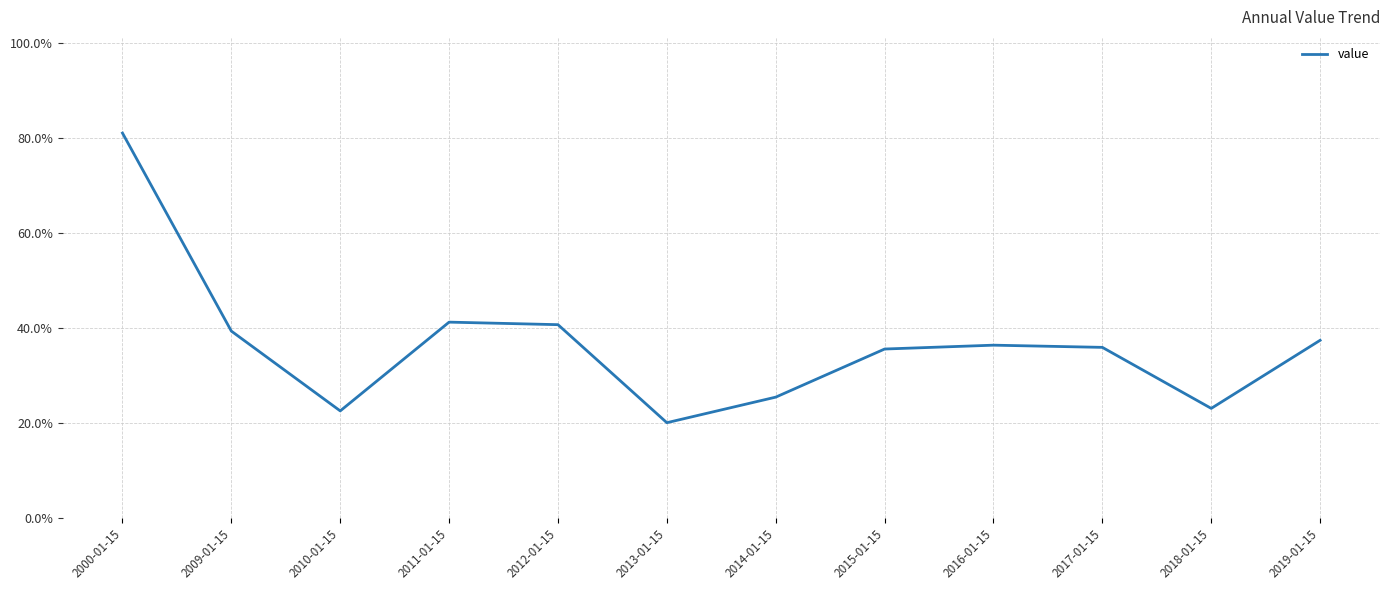

Reading left to right, what are all the values shown in this chart?

2000-01-15=0.8	2009-01-15=0.4	2010-01-15=0.2	2011-01-15=0.4	2012-01-15=0.4	2013-01-15=0.2	2014-01-15=0.3	2015-01-15=0.4	2016-01-15=0.4	2017-01-15=0.4	2018-01-15=0.2	2019-01-15=0.4